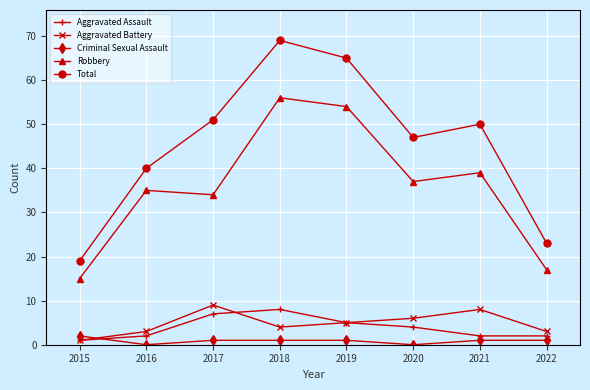

True or false: Total and Aggravated Battery cross at least once.

False